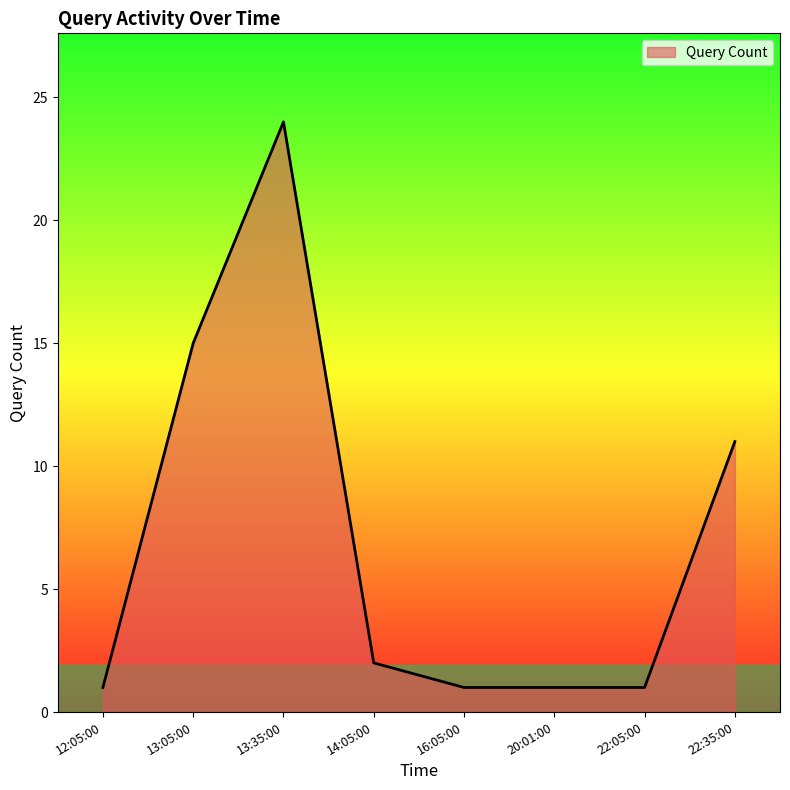

Which category has the highest value across all series?

13:35:00